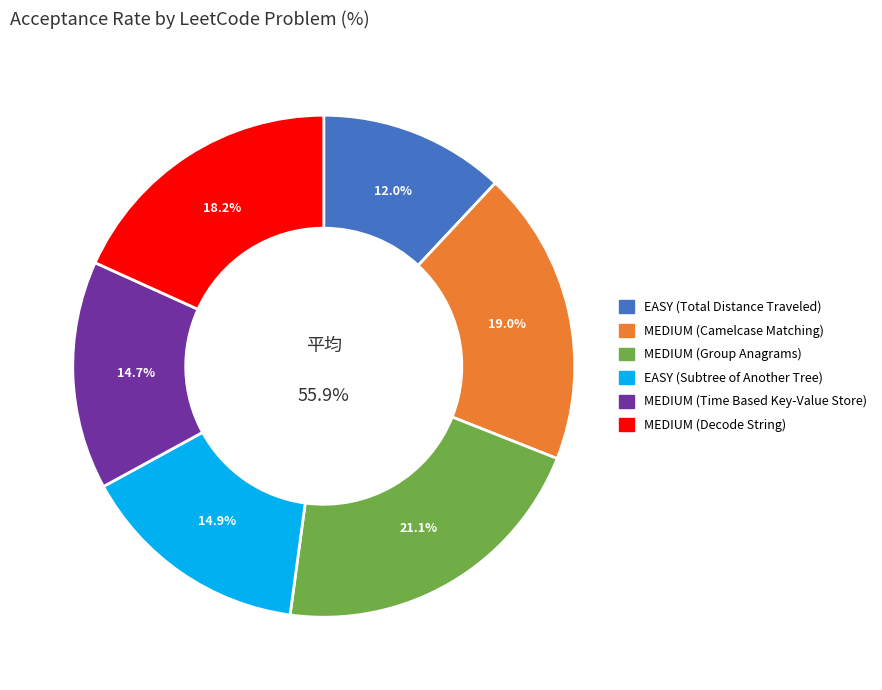

How many segments does this pie chart have?

6